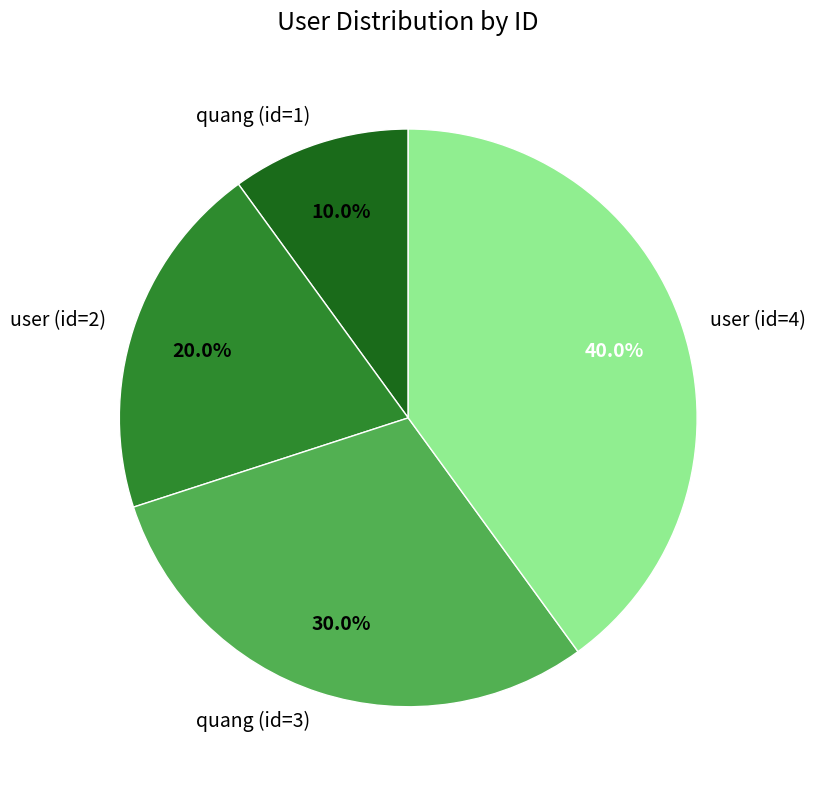

Rank the categories by value from highest to lowest.

user (id=4), quang (id=3), user (id=2), quang (id=1)